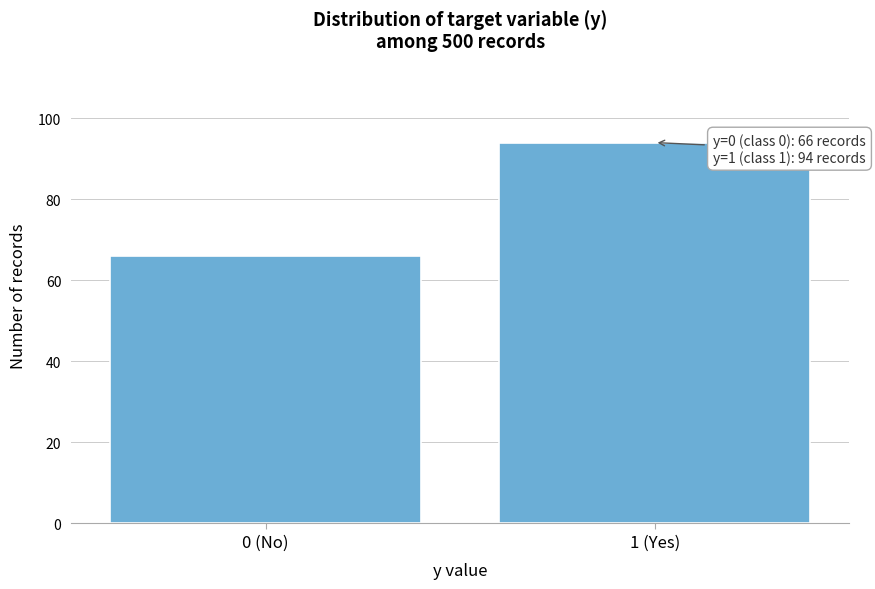

Reading left to right, transcribe all the data shown in this chart.

0 (No)=66	1 (Yes)=94